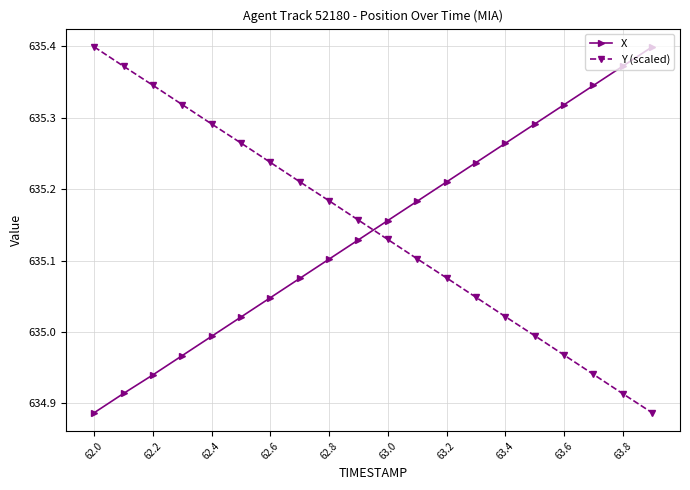

True or false: Y (scaled) has more than 1 points higher than both neighbors.

False